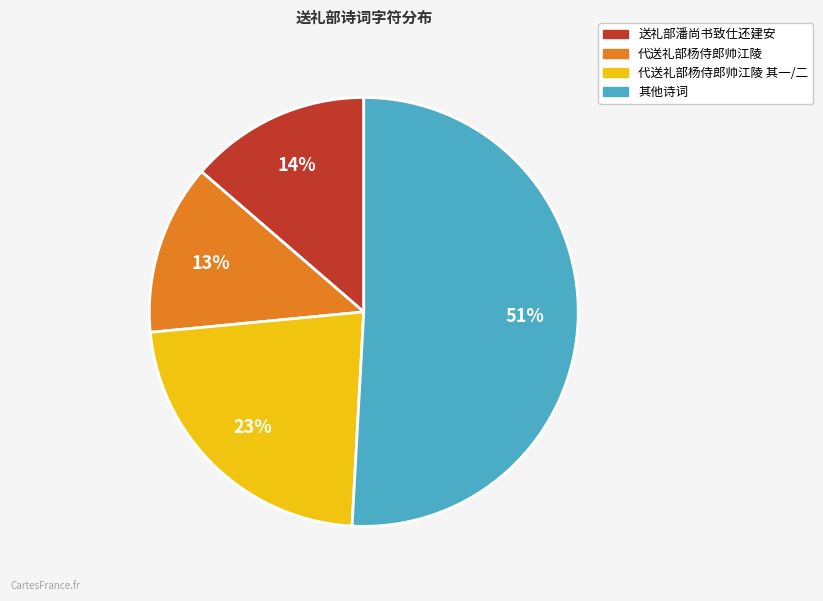

To the nearest percent, what is the difference between the largest and smallest slice percentages?

38%